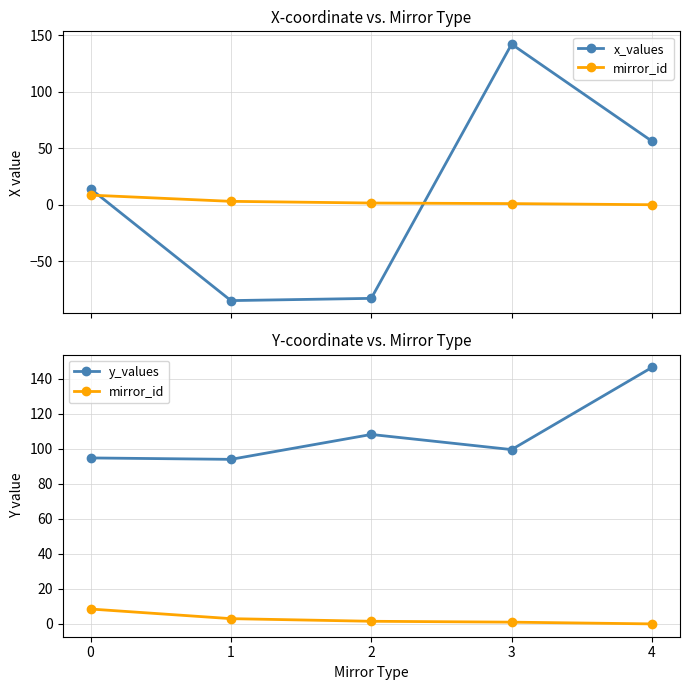

Between 0 and 1, which series saw the biggest shift?

x_values